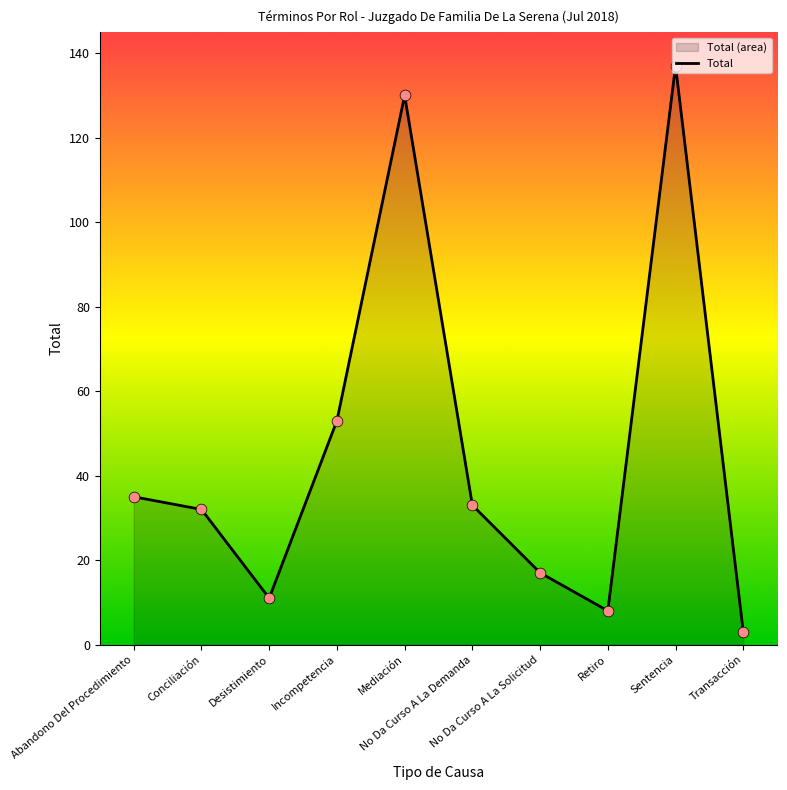

What is the change in value from No Da Curso A La Solicitud to Retiro?

-9